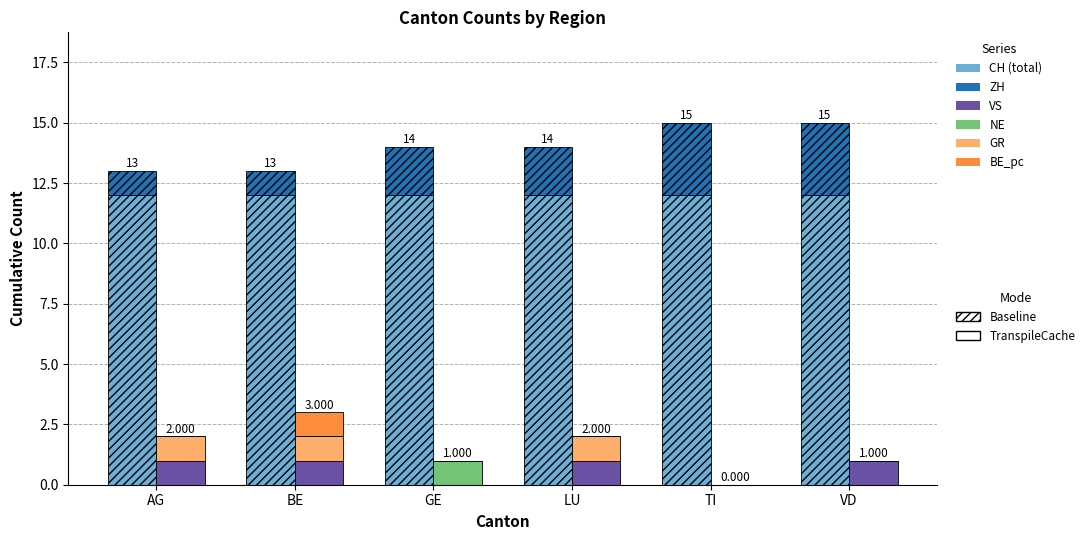

Which series has the widest spread of values?

ZH